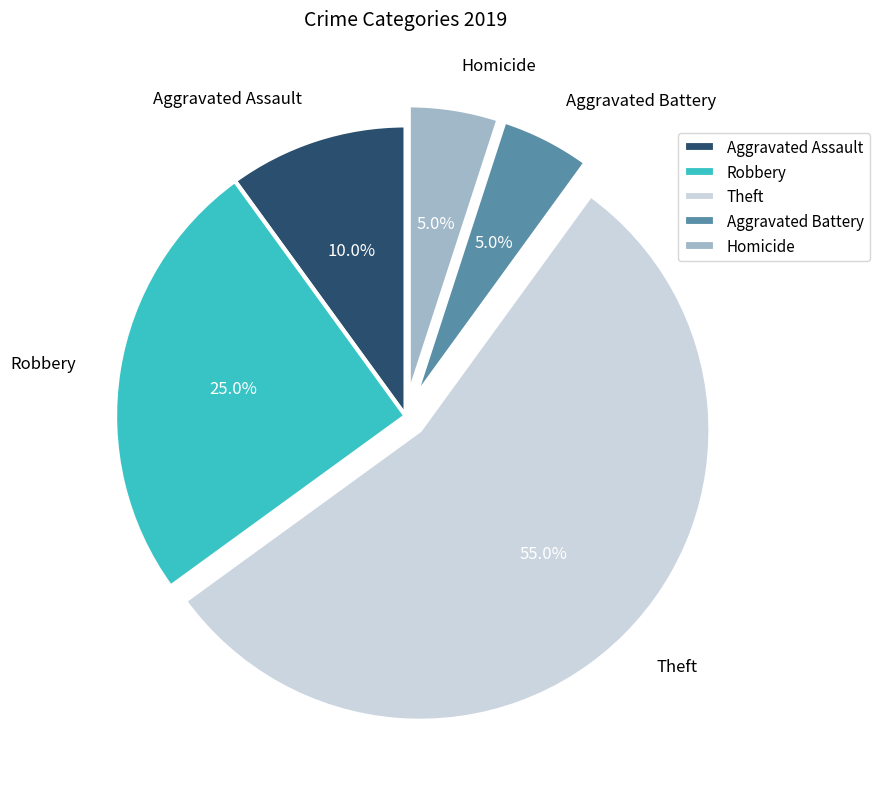

To the nearest percent, what portion does Aggravated Battery represent?

5%